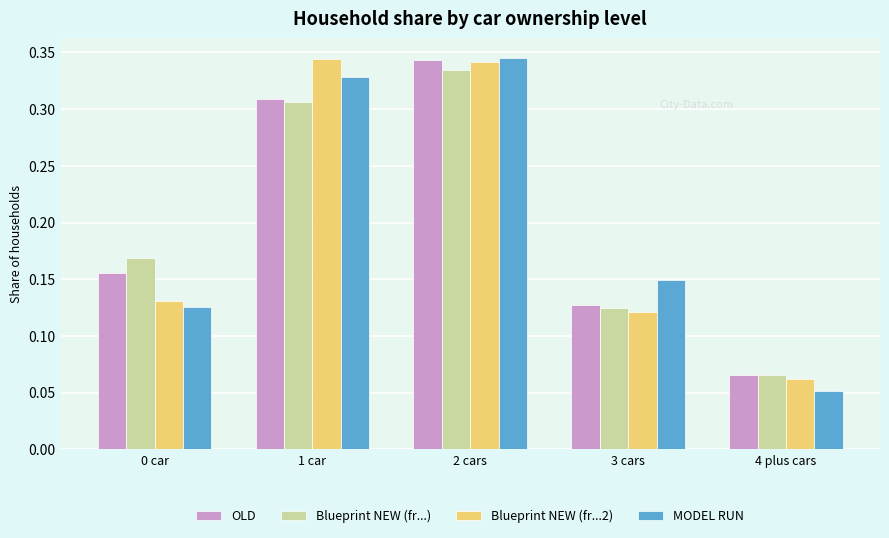

Is the value of Blueprint NEW (fr...) at 0 car greater than the value of MODEL RUN at 2 cars?

No